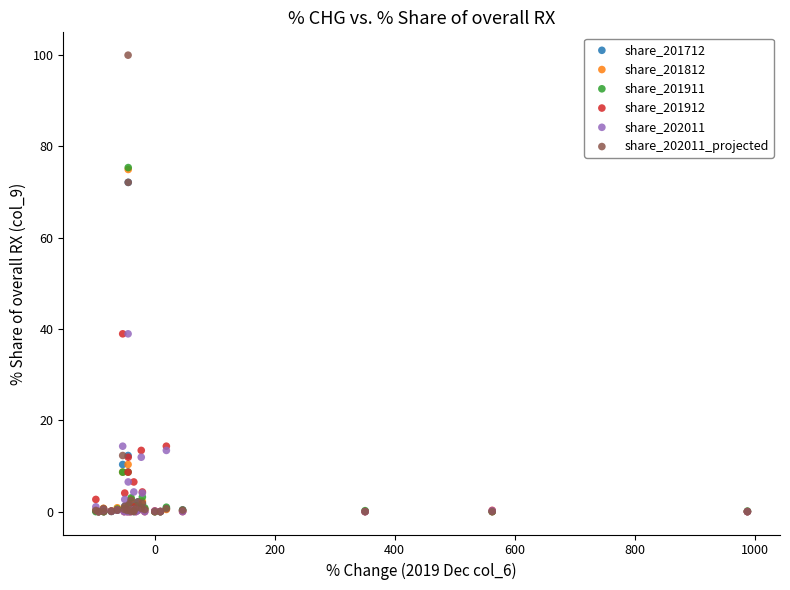

What are all the series names shown in the legend?

share_201712, share_201812, share_201911, share_201912, share_202011, share_202011_projected